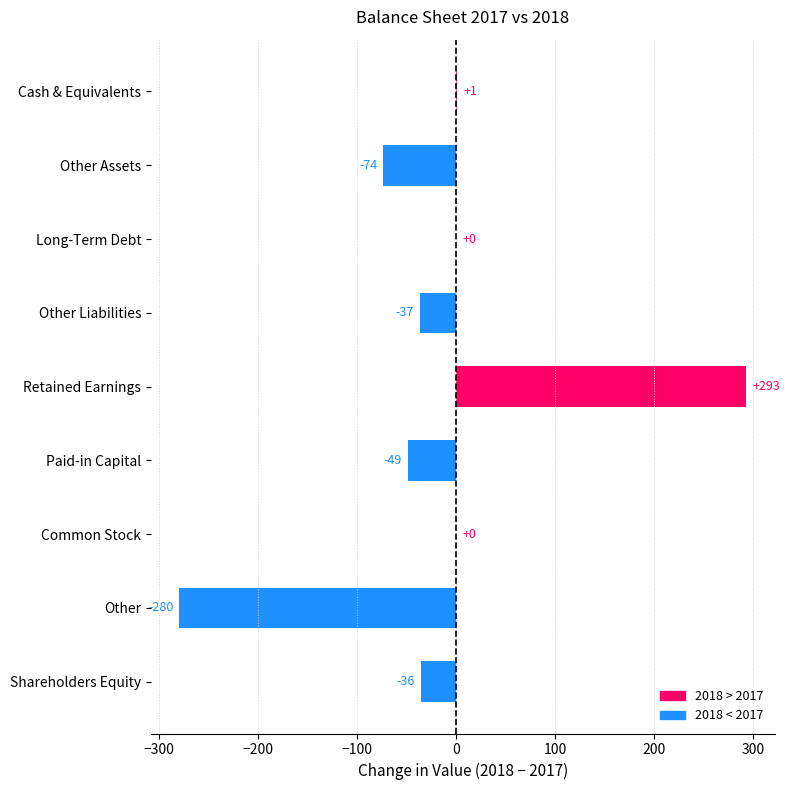

At which label is the value closest to 6?

Cash & Equivalents